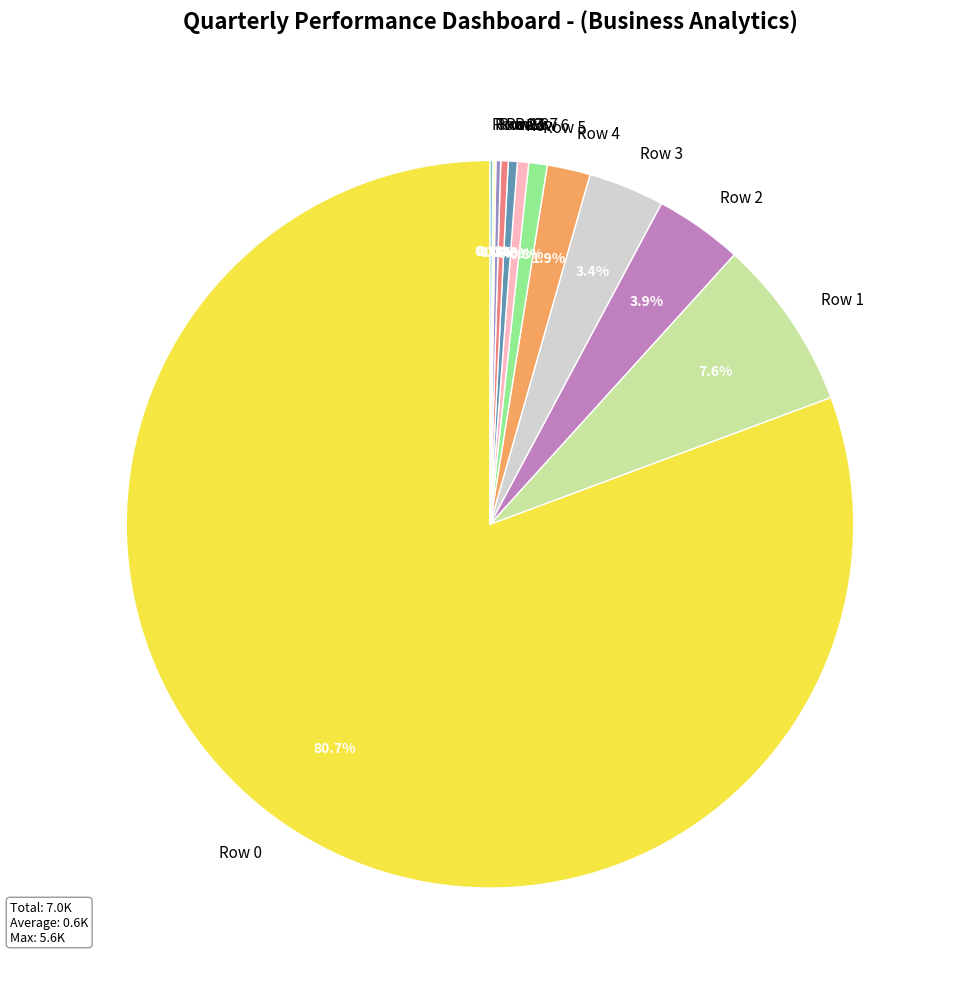

Is there a majority slice in this chart?

Yes